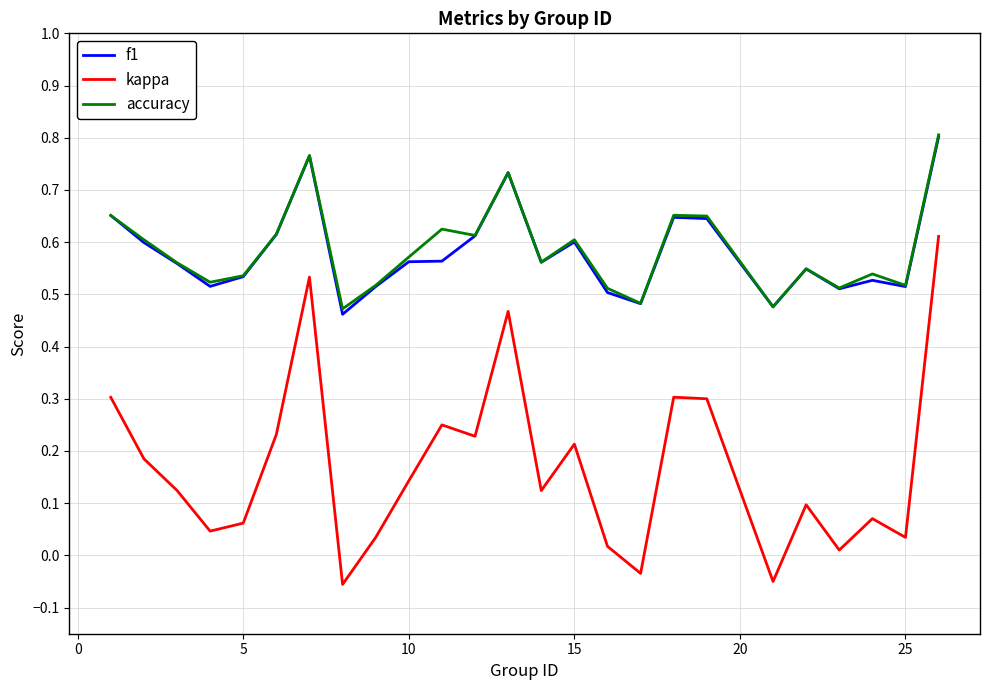

What are all the series names shown in the legend?

f1, kappa, accuracy